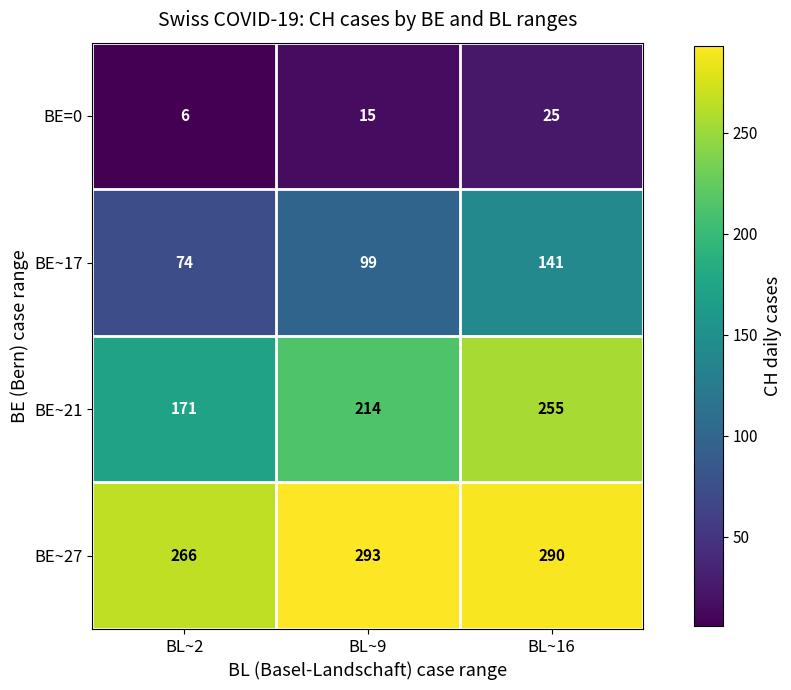

How many series are shown in this chart?

4